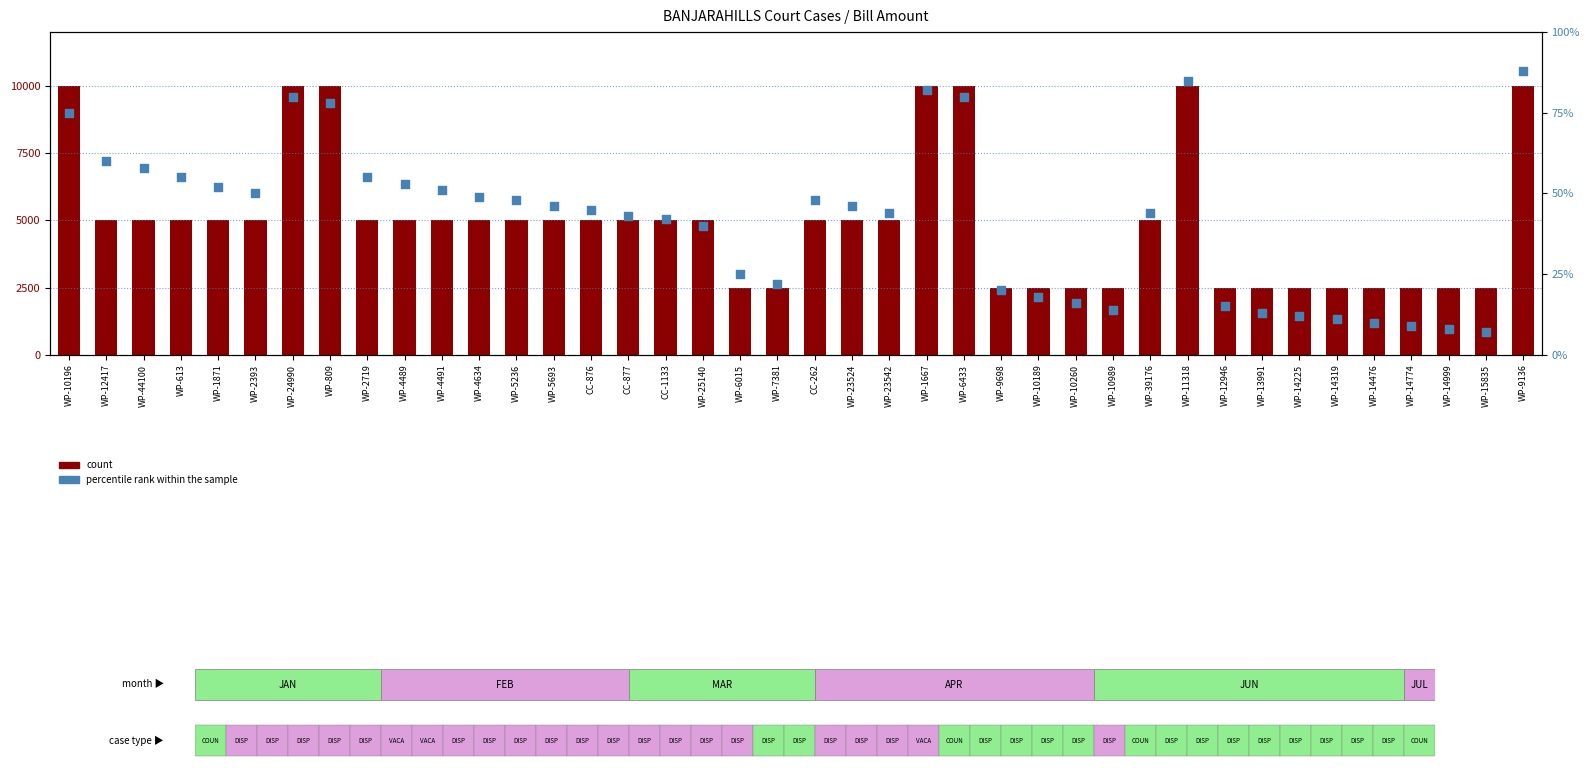

Is the value of count at WP-1667 greater than the value of percentile rank within the sample at WP-14225?

Yes